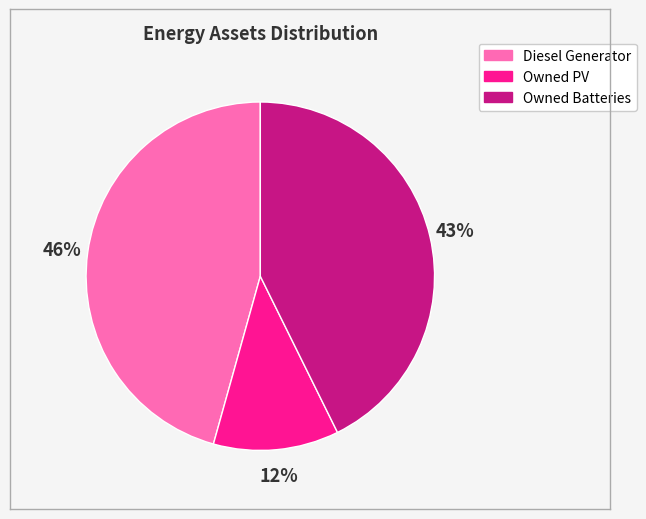

Do Owned PV and Diesel Generator together represent more than half of the pie?

Yes